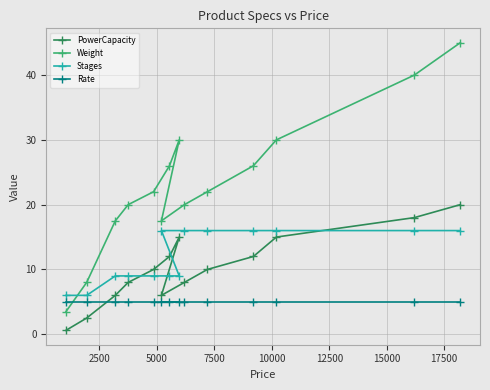

Reading left to right, transcribe all the data shown in this chart.

PowerCapacity: 0.6	2.5	6.0	8.0	10.0	6.0	12.0	15.0	8.0	10.0	12.0	15.0	18.0	20.0
Weight: 3.5	8.0	17.5	20.0	22.0	17.5	26.0	30.0	20.0	22.0	26.0	30.0	40.0	45.0
Stages: 6.0	6.0	9.0	9.0	9.0	16.0	9.0	9.0	16.0	16.0	16.0	16.0	16.0	16.0
Rate: 5.0	5.0	5.0	5.0	5.0	5.0	5.0	5.0	5.0	5.0	5.0	5.0	5.0	5.0